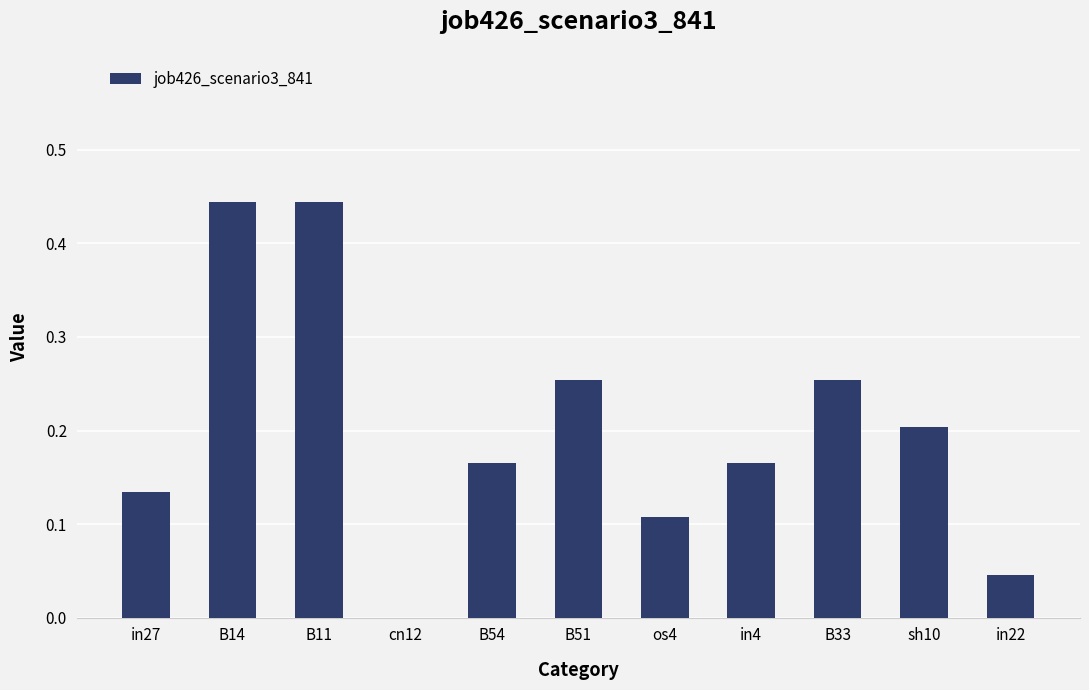

Which has a higher value, in27 or B14?

B14